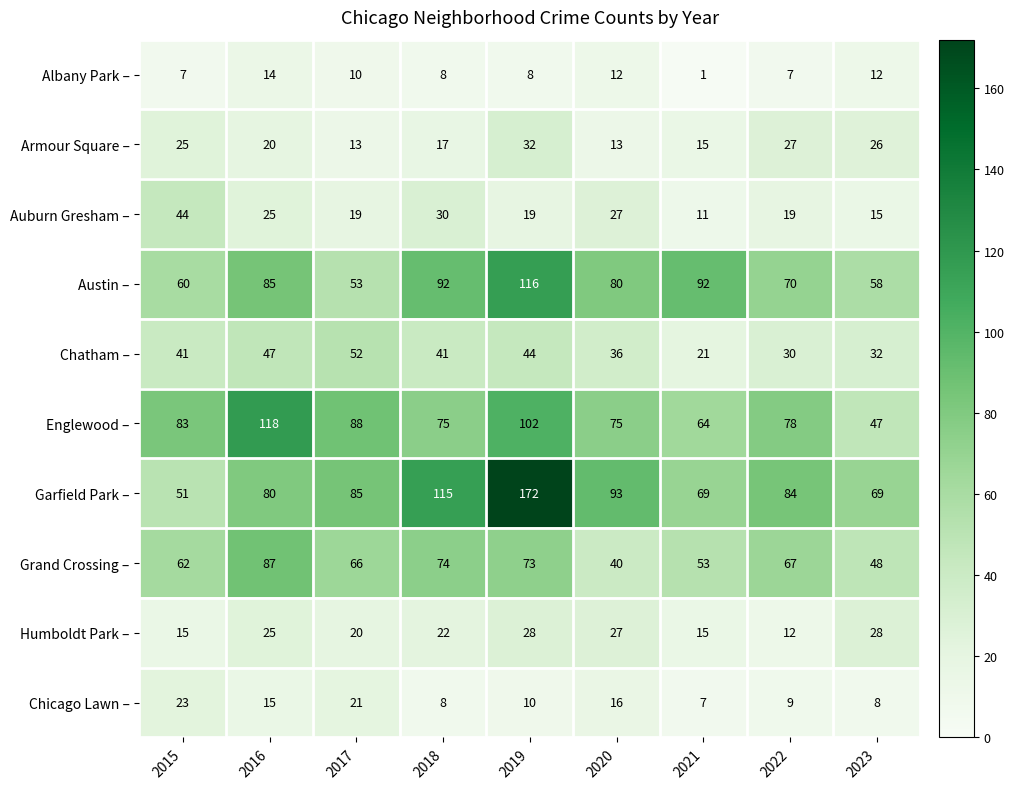

What is the difference between the maximum and minimum values in the Humboldt Park – series?

16